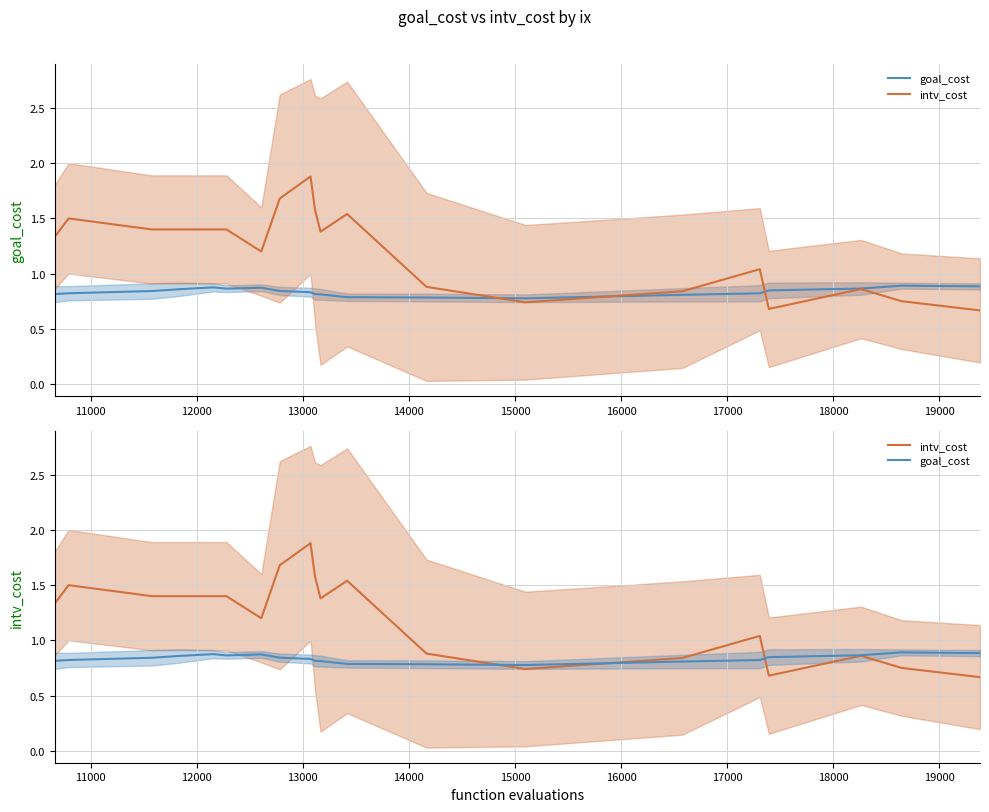

Reading left to right, list all the values displayed in this chart.

goal_cost: 0.8	0.8	0.8	0.9	0.9	0.9	0.9	0.8	0.8	0.8	0.8	0.8	0.8	0.8	0.8	0.8	0.8	0.9	0.9	0.9
intv_cost: 1.3	1.5	1.4	1.4	1.4	1.4	1.2	1.7	1.9	1.6	1.4	1.5	0.9	0.7	0.8	1.0	0.7	0.9	0.8	0.7